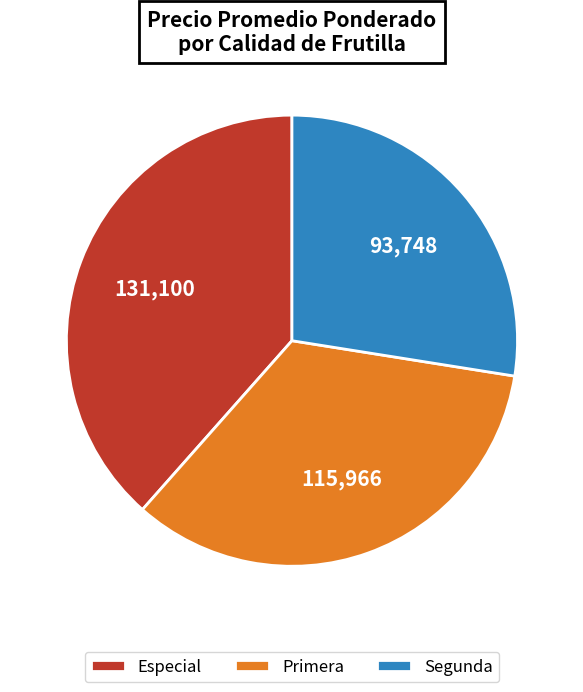

Does Primera represent more than half of the total?

No